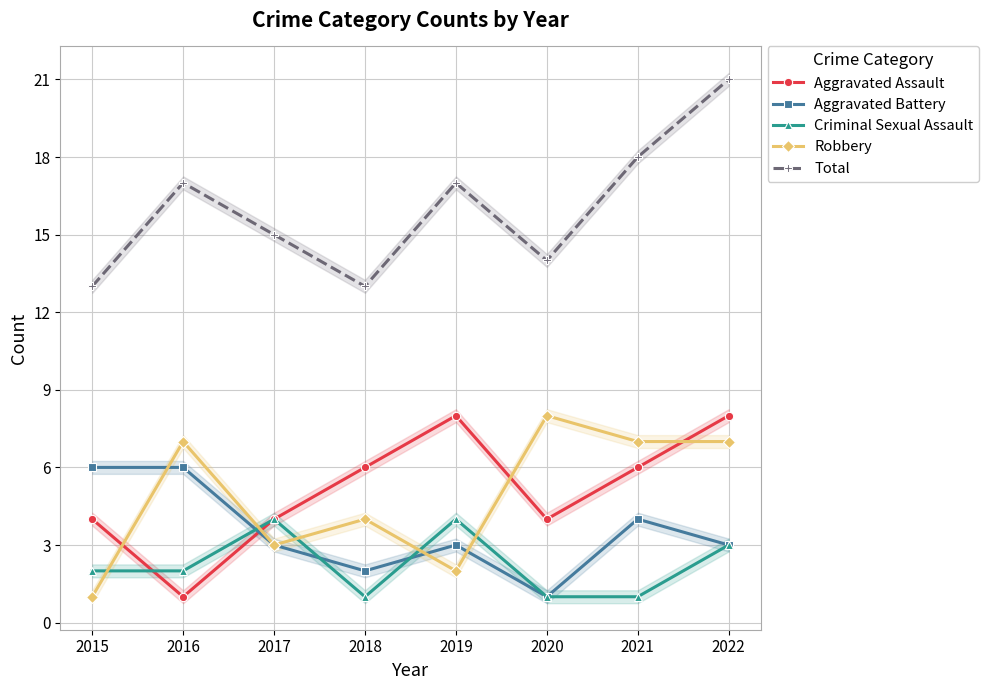

Count the Aggravated Assault values in the range 4 to 8.

7